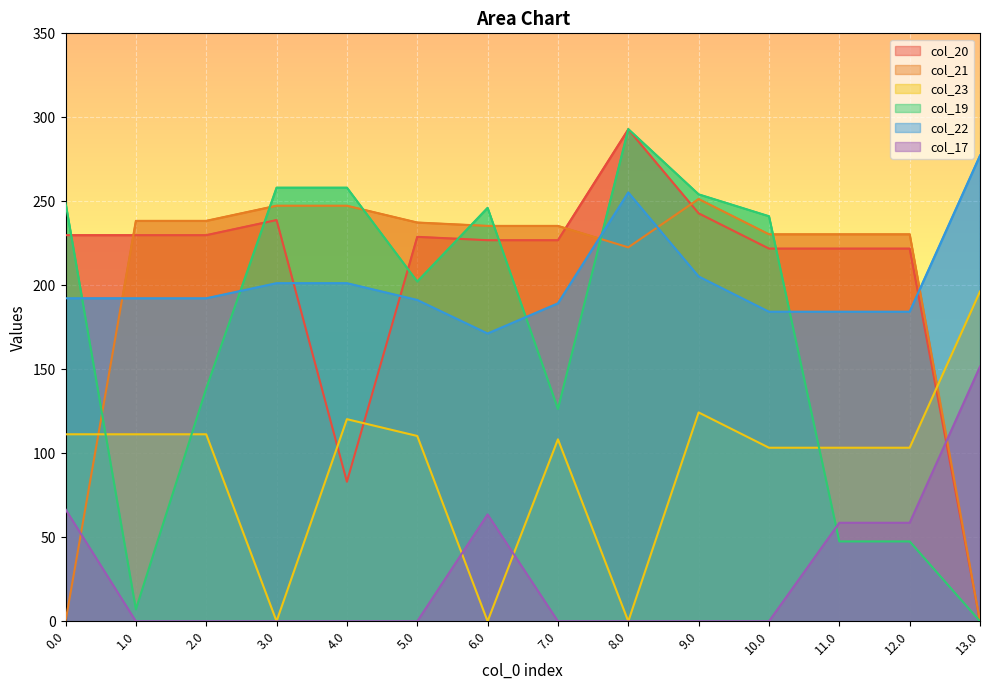

True or false: col_21 has a value of 351.9 at 2.0.

False